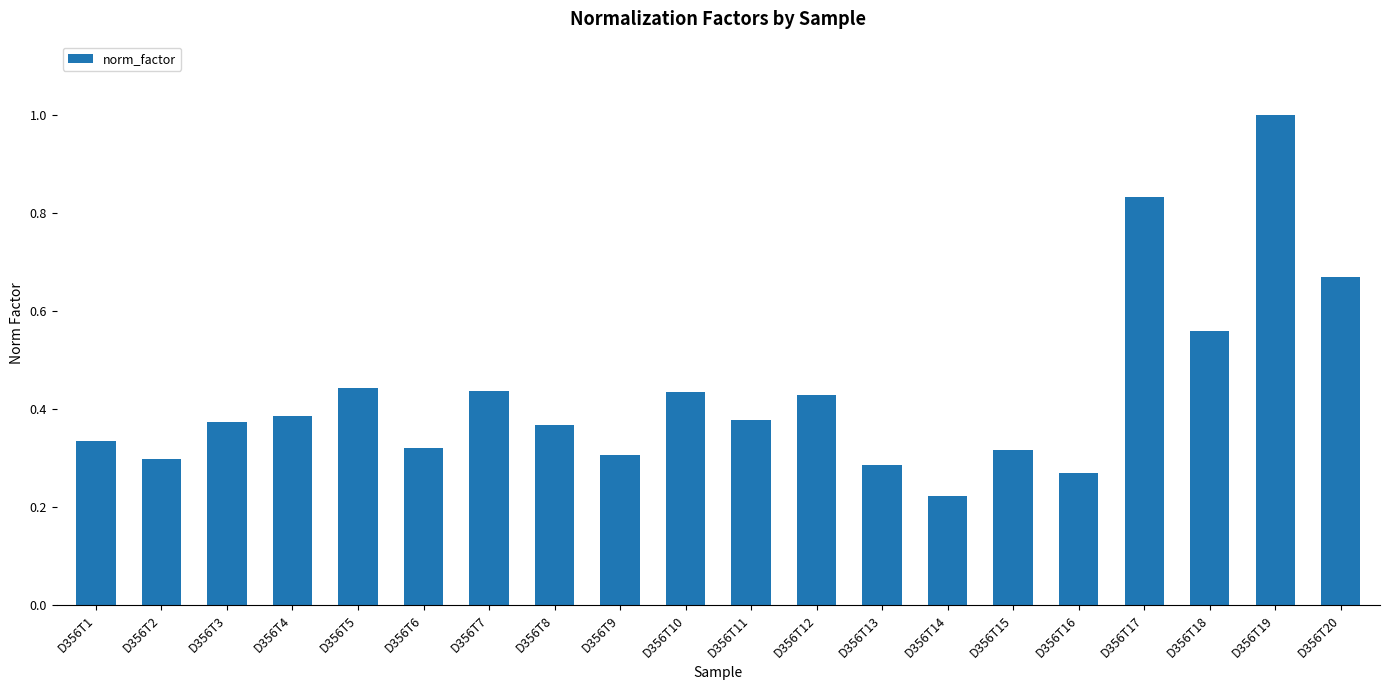

What is the maximum value shown in the chart?

1.0